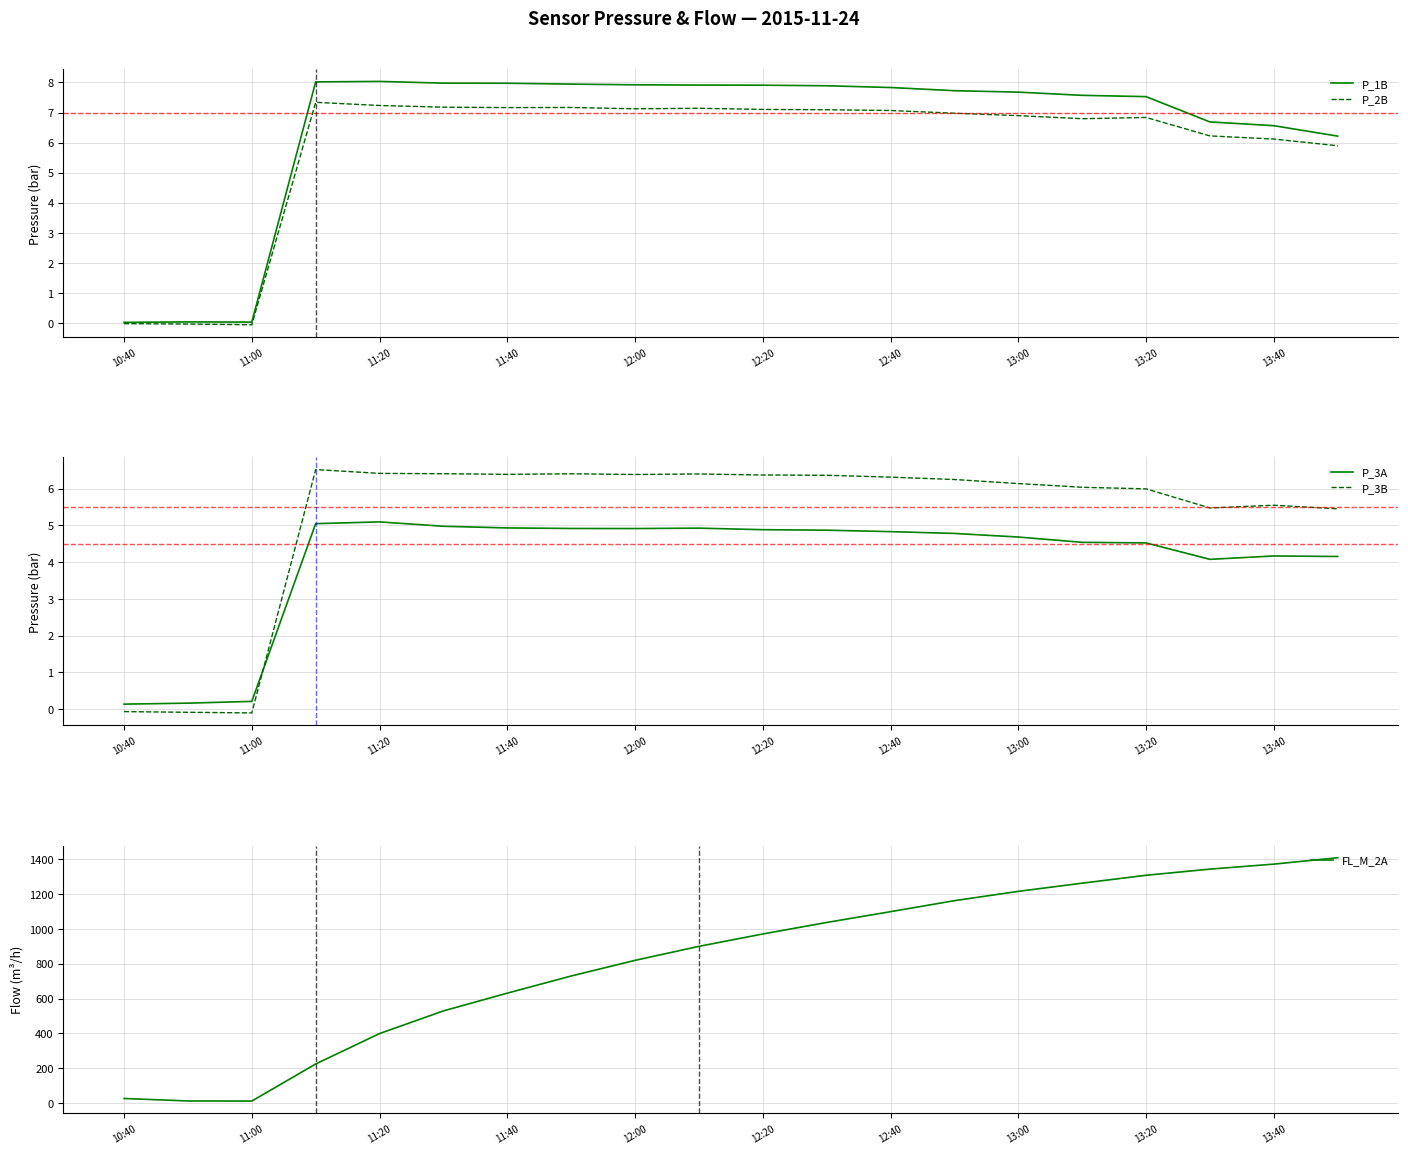

The P_2B series shows 1.8 at 12:20. True or false?

False